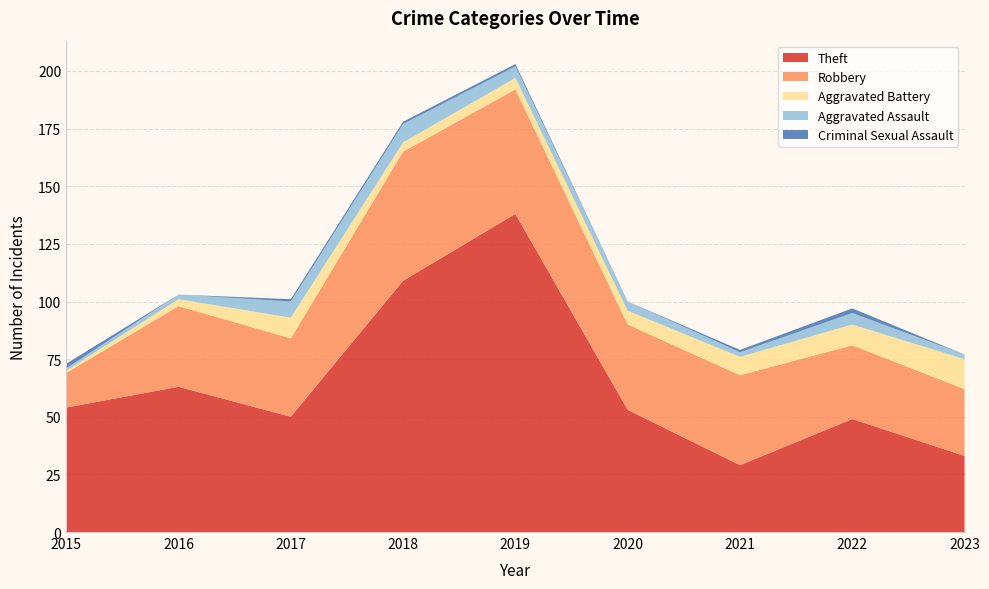

Reading left to right, transcribe all the data shown in this chart.

Theft: 2015=54	2016=63	2017=50	2018=109	2019=138	2020=53	2021=29	2022=49	2023=33
Robbery: 2015=15	2016=35	2017=34	2018=56	2019=54	2020=37	2021=39	2022=32	2023=29
Aggravated Battery: 2015=1	2016=3	2017=9	2018=4	2019=5	2020=6	2021=8	2022=9	2023=13
Aggravated Assault: 2015=1	2016=2	2017=7	2018=8	2019=5	2020=4	2021=2	2022=5	2023=2
Criminal Sexual Assault: 2015=2	2016=0	2017=1	2018=1	2019=1	2020=0	2021=1	2022=2	2023=0